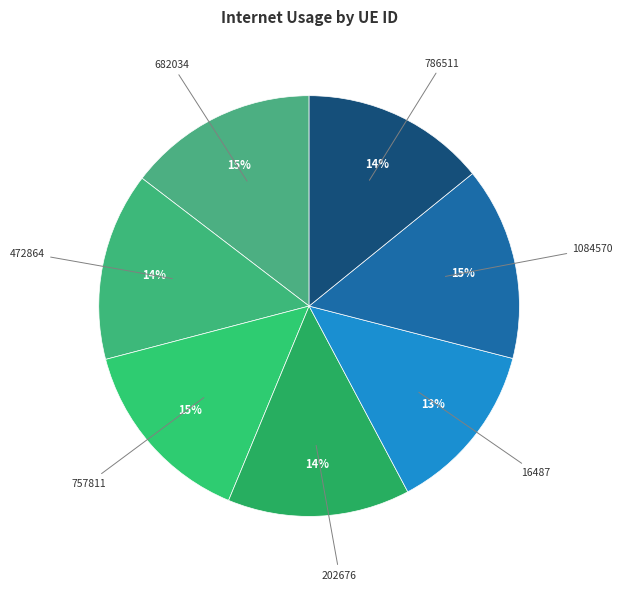

How many slices are in this pie chart?

7